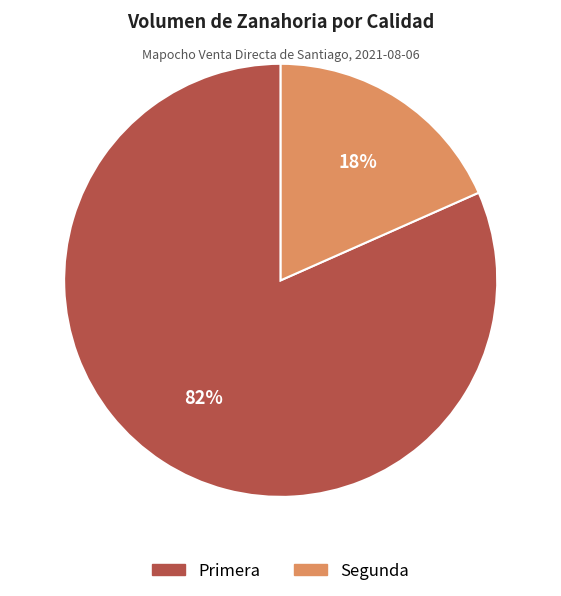

To the nearest percent, what percentage of the pie is Primera?

82%